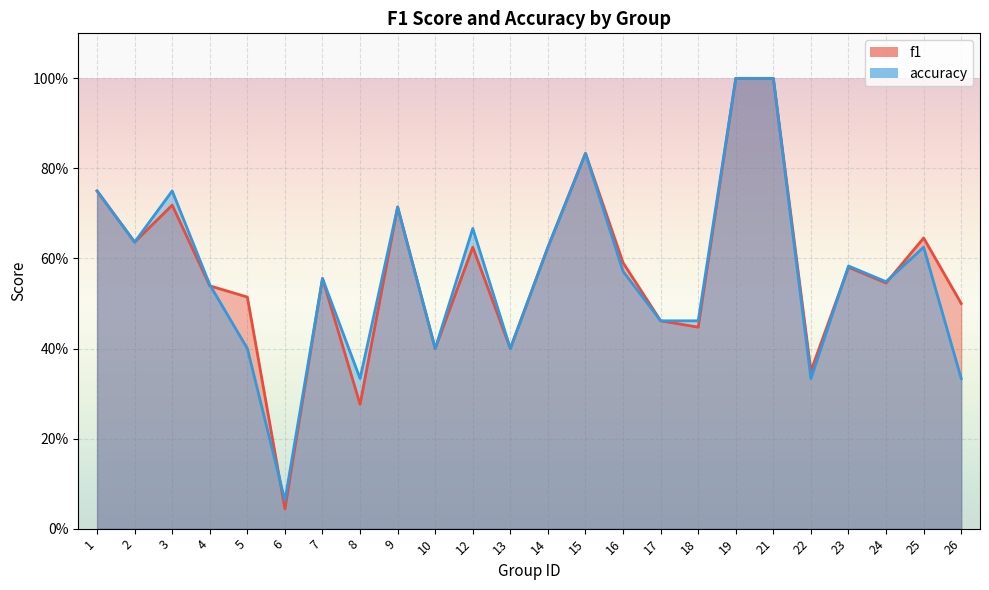

Which category has the lowest value in the accuracy series?

6